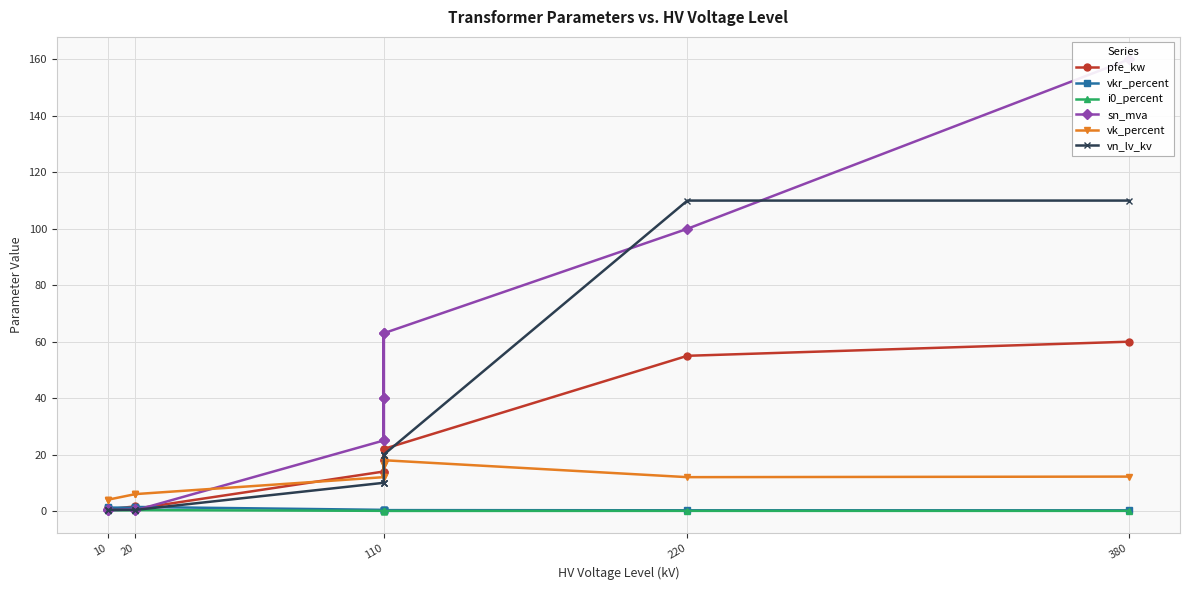

Which series has the largest range (max minus min)?

sn_mva